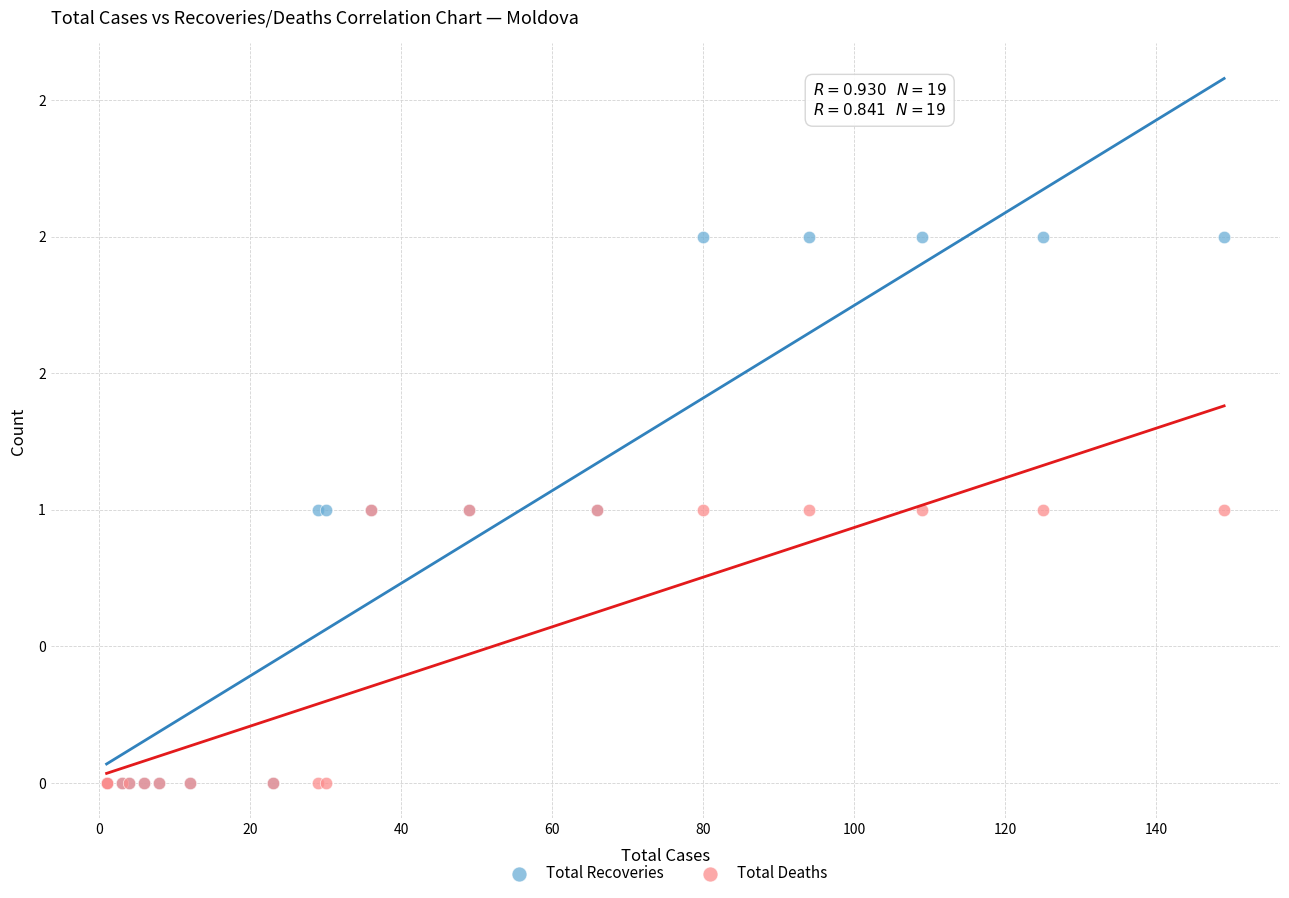

Which series contains the highest Y value?

Total Recoveries